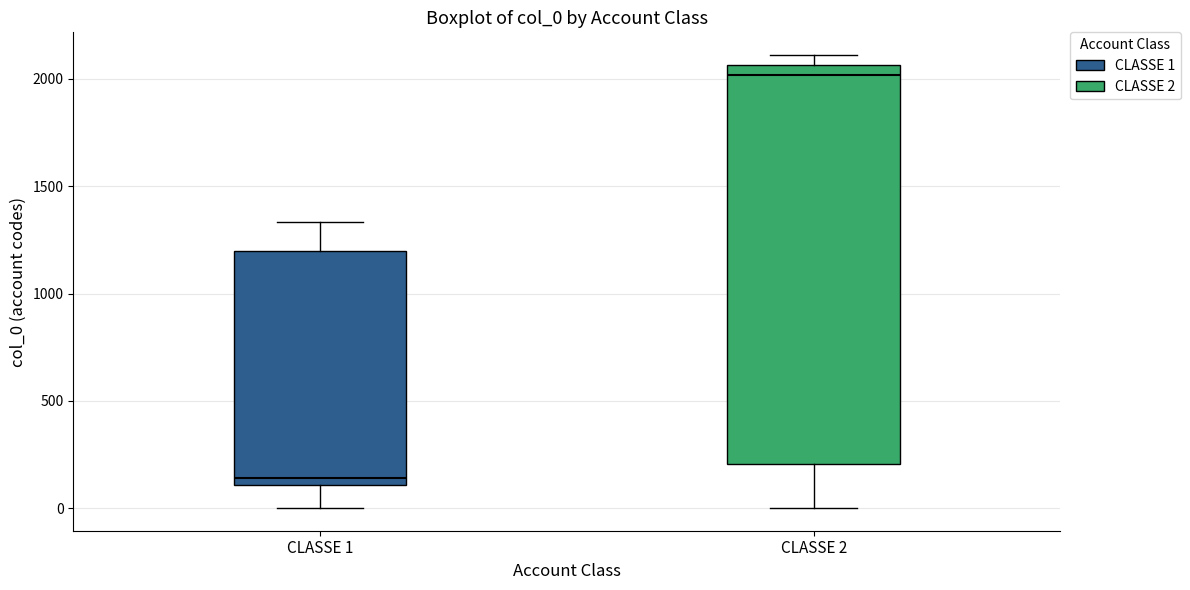

Where is the upper edge of the box for CLASSE 2 on the y-axis? The values are not printed on the chart, so give them approximately, as read against the axis.

2050